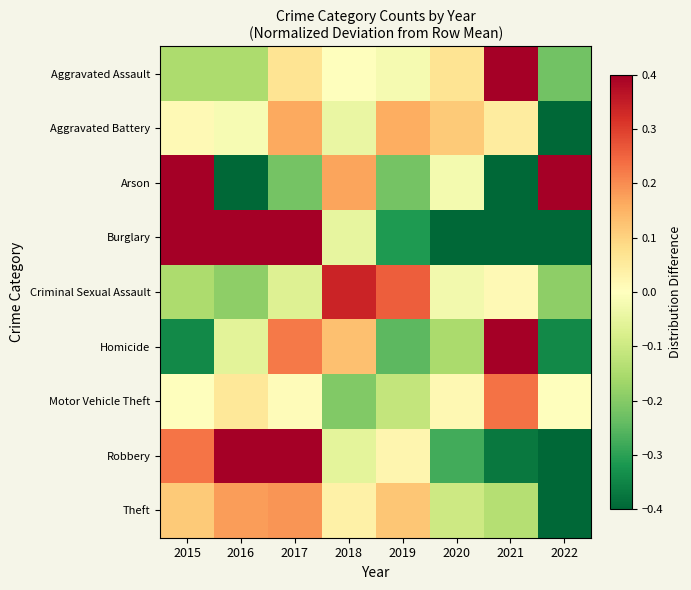

Reading left to right, transcribe all the data shown in this chart.

Aggravated Assault: 2015=-0.1	2016=-0.1	2017=0.1	2018=0.0	2019=-0.0	2020=0.1	2021=0.4	2022=-0.2
Aggravated Battery: 2015=0.0	2016=-0.0	2017=0.2	2018=-0.0	2019=0.2	2020=0.1	2021=0.0	2022=-0.4
Arson: 2015=0.6	2016=-0.4	2017=-0.2	2018=0.2	2019=-0.2	2020=-0.0	2021=-0.4	2022=0.6
Burglary: 2015=0.5	2016=0.7	2017=0.7	2018=-0.0	2019=-0.3	2020=-0.4	2021=-0.5	2022=-0.6
Criminal Sexual Assault: 2015=-0.1	2016=-0.2	2017=-0.1	2018=0.3	2019=0.3	2020=-0.0	2021=0.0	2022=-0.2
Homicide: 2015=-0.3	2016=-0.1	2017=0.2	2018=0.1	2019=-0.2	2020=-0.2	2021=0.8	2022=-0.3
Motor Vehicle Theft: 2015=0.0	2016=0.1	2017=0.0	2018=-0.2	2019=-0.1	2020=0.0	2021=0.2	2022=0.0
Robbery: 2015=0.2	2016=0.4	2017=0.5	2018=-0.1	2019=0.0	2020=-0.3	2021=-0.4	2022=-0.5
Theft: 2015=0.1	2016=0.2	2017=0.2	2018=0.0	2019=0.1	2020=-0.1	2021=-0.1	2022=-0.4